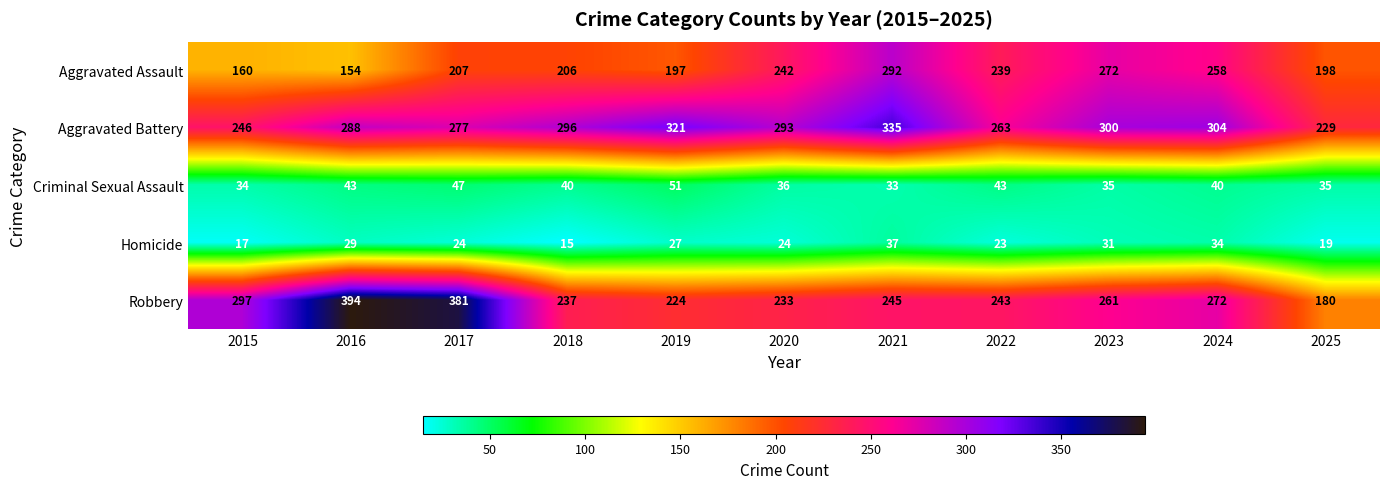

Count the number of data series in this chart.

5